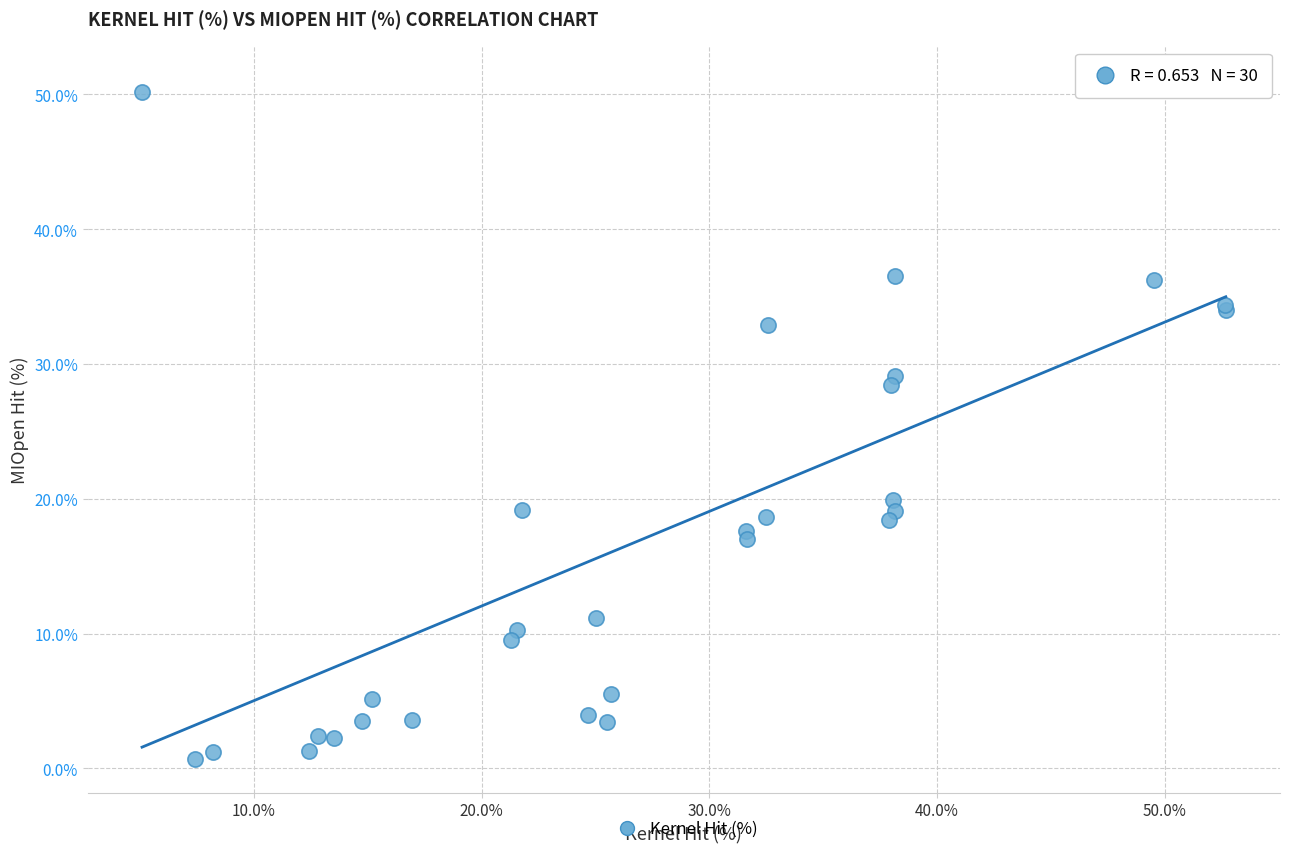

What Y value in the scatter plot is closest to 25?

28.4